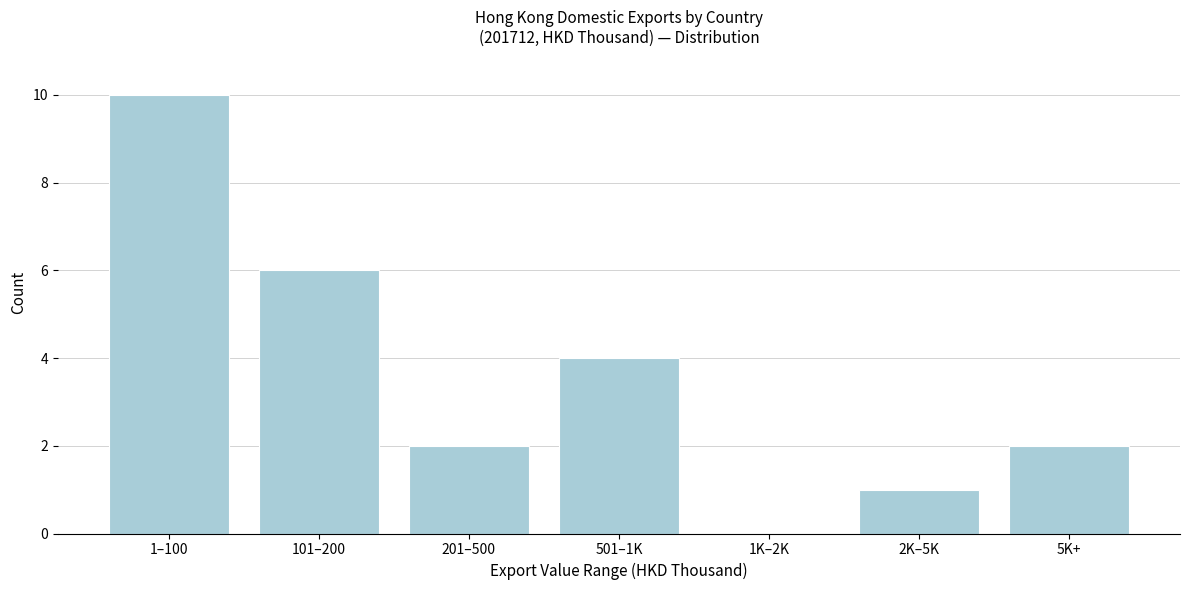

Reading left to right, extract all data points from this chart.

1–100=10	101–200=6	201–500=2	501–1K=4	1K–2K=0	2K–5K=1	5K+=2